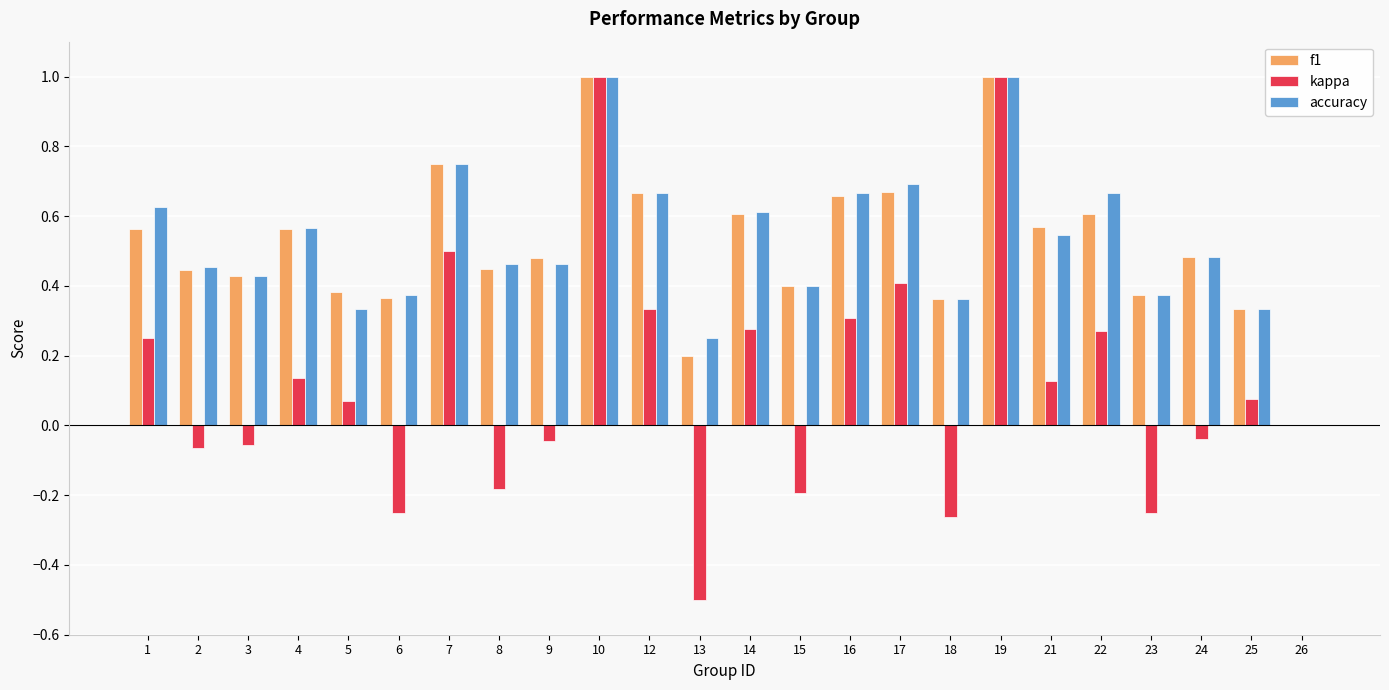

What is the greatest value displayed?

1.0